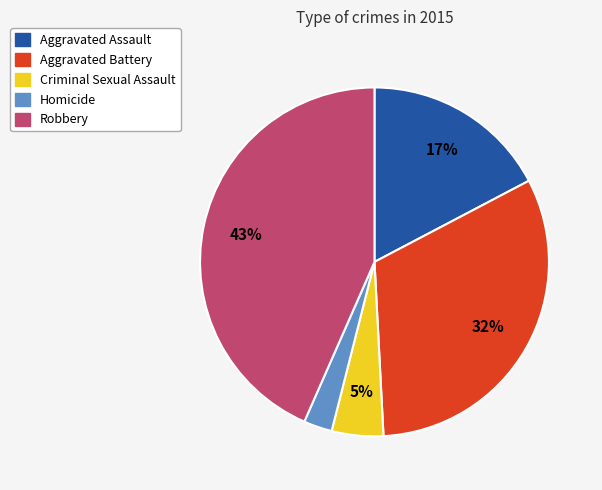

Do Aggravated Assault and Criminal Sexual Assault together represent more than half of the pie?

No